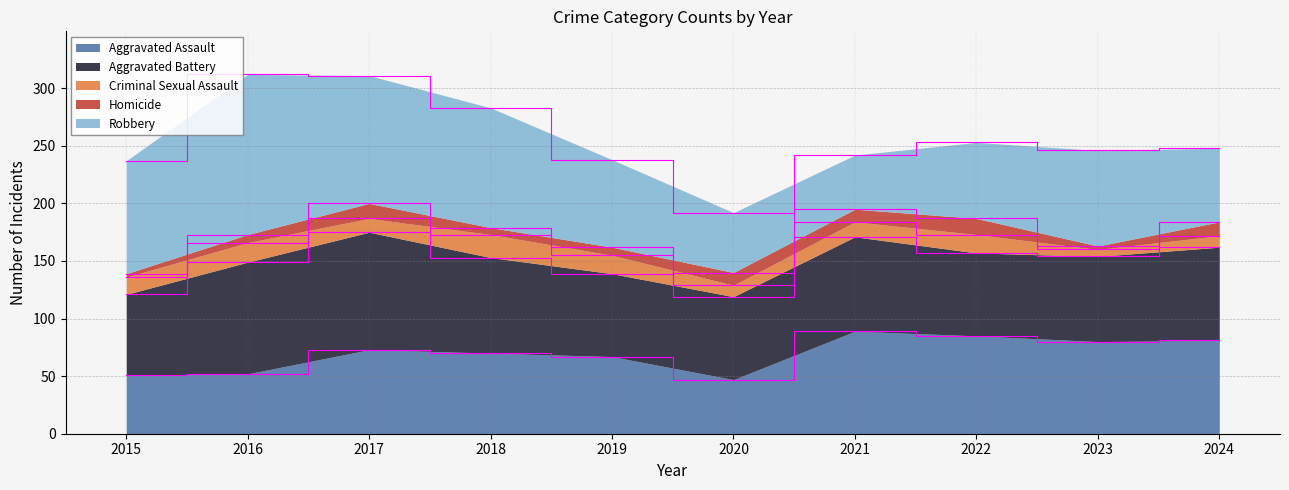

What is the maximum value shown in the chart?

139